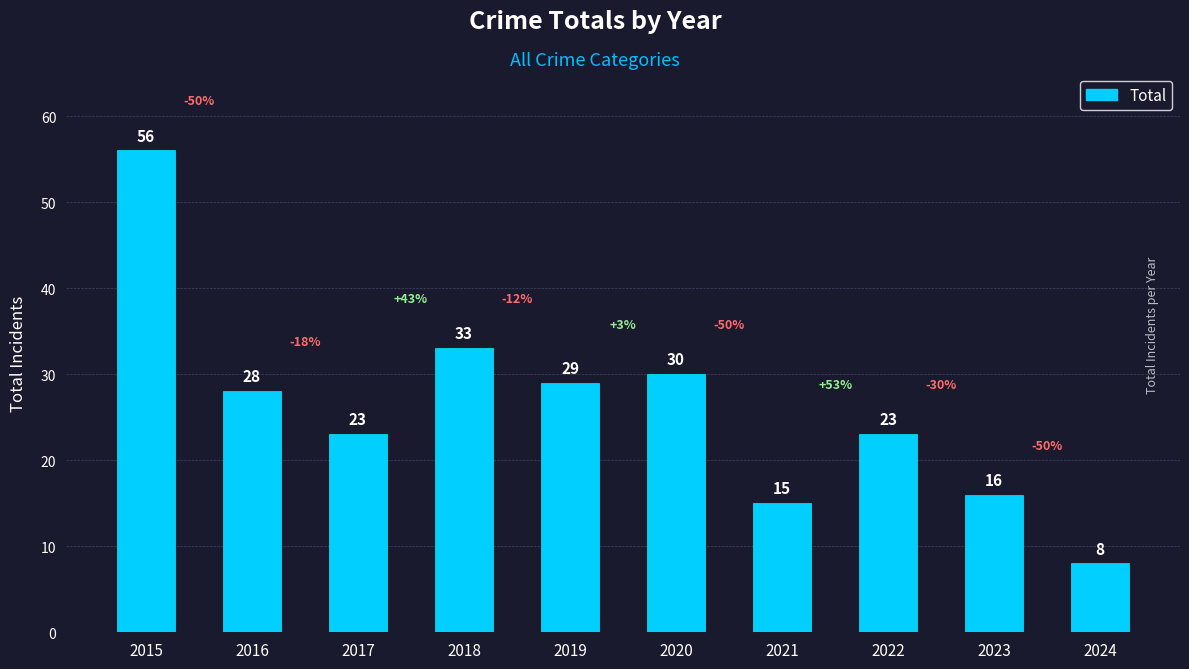

Reading right to left, extract all data points from this chart.

8	16	23	15	30	29	33	23	28	56